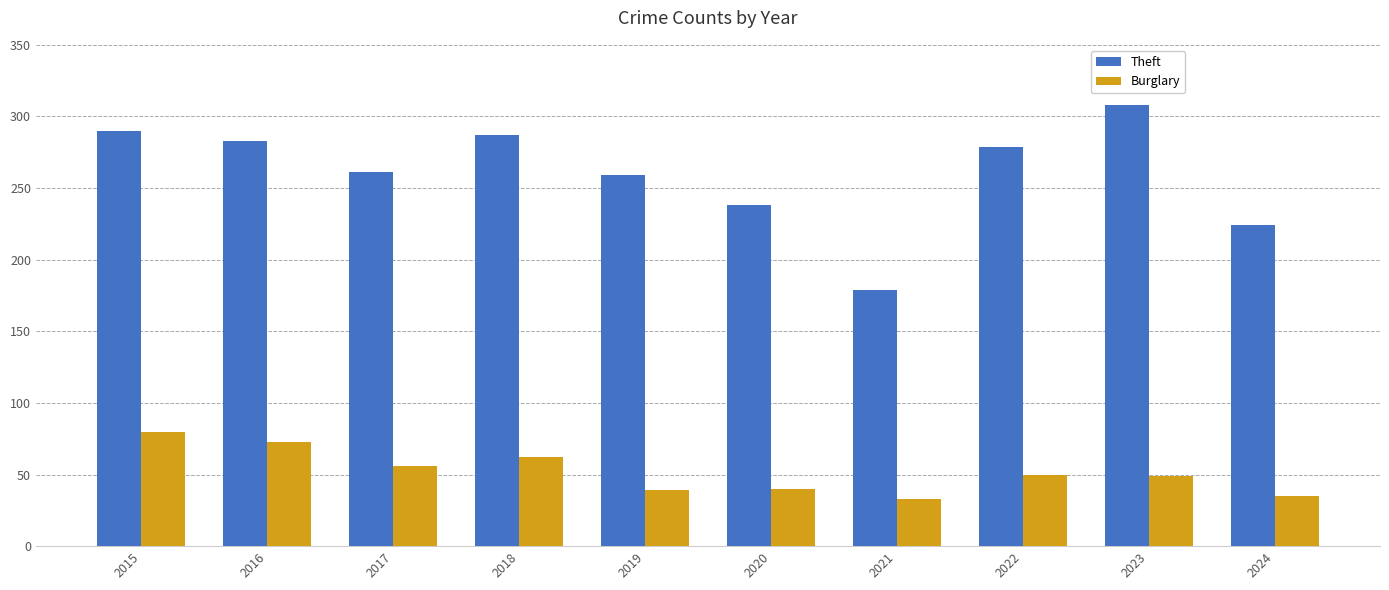

At how many categories does at least one series exceed 37?

10